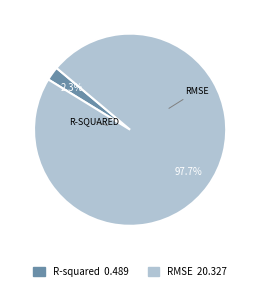

How many slices are in this pie chart?

2